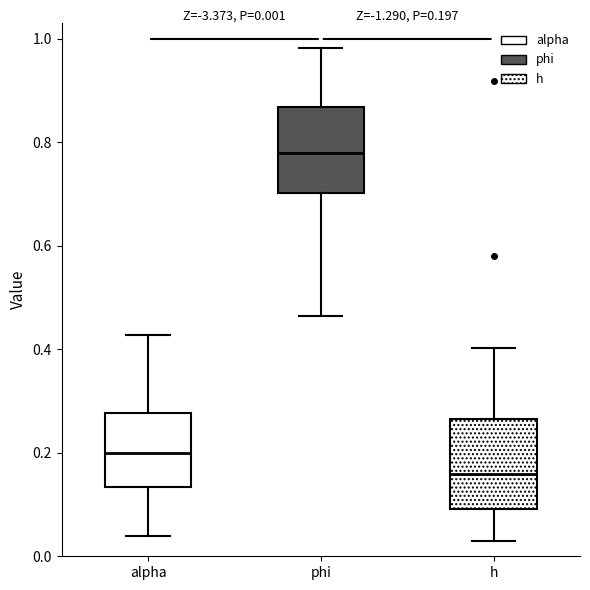

Which box has the lowest median line?

h